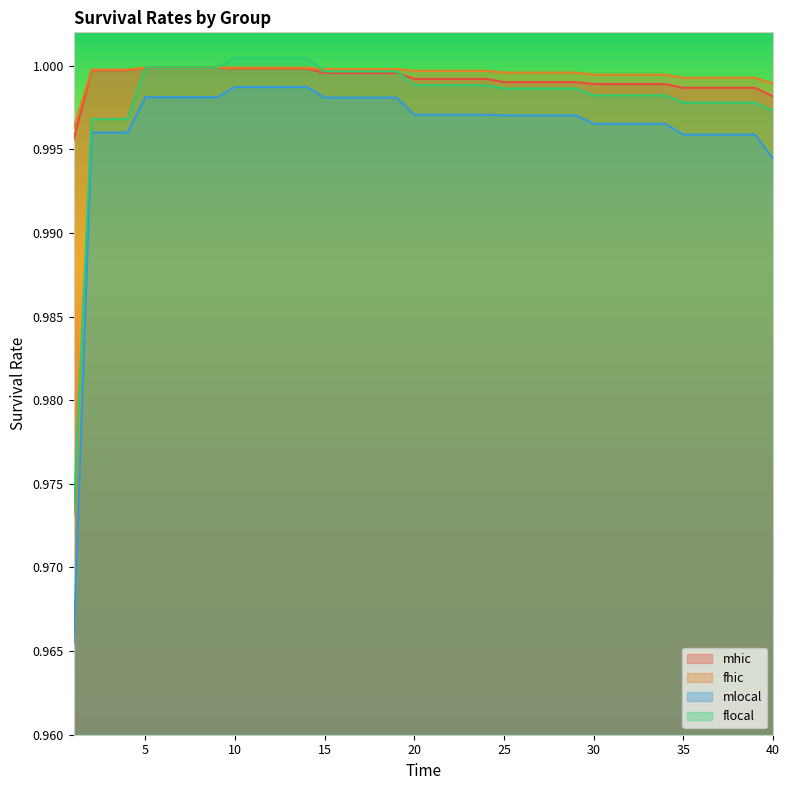

Reading left to right, list all the values displayed in this chart.

mhic: 1=1.0	2=1.0	3=1.0	4=1.0	5=1.0	6=1.0	7=1.0	8=1.0	9=1.0	10=1.0	11=1.0	12=1.0	13=1.0	14=1.0	15=1.0	16=1.0	17=1.0	18=1.0	19=1.0	20=1.0	21=1.0	22=1.0	23=1.0	24=1.0	25=1.0	26=1.0	27=1.0	28=1.0	29=1.0	30=1.0	31=1.0	32=1.0	33=1.0	34=1.0	35=1.0	36=1.0	37=1.0	38=1.0	39=1.0	40=1.0
fhic: 1=1.0	2=1.0	3=1.0	4=1.0	5=1.0	6=1.0	7=1.0	8=1.0	9=1.0	10=1.0	11=1.0	12=1.0	13=1.0	14=1.0	15=1.0	16=1.0	17=1.0	18=1.0	19=1.0	20=1.0	21=1.0	22=1.0	23=1.0	24=1.0	25=1.0	26=1.0	27=1.0	28=1.0	29=1.0	30=1.0	31=1.0	32=1.0	33=1.0	34=1.0	35=1.0	36=1.0	37=1.0	38=1.0	39=1.0	40=1.0
mlocal: 1=1.0	2=1.0	3=1.0	4=1.0	5=1.0	6=1.0	7=1.0	8=1.0	9=1.0	10=1.0	11=1.0	12=1.0	13=1.0	14=1.0	15=1.0	16=1.0	17=1.0	18=1.0	19=1.0	20=1.0	21=1.0	22=1.0	23=1.0	24=1.0	25=1.0	26=1.0	27=1.0	28=1.0	29=1.0	30=1.0	31=1.0	32=1.0	33=1.0	34=1.0	35=1.0	36=1.0	37=1.0	38=1.0	39=1.0	40=1.0
flocal: 1=1.0	2=1.0	3=1.0	4=1.0	5=1.0	6=1.0	7=1.0	8=1.0	9=1.0	10=1.0	11=1.0	12=1.0	13=1.0	14=1.0	15=1.0	16=1.0	17=1.0	18=1.0	19=1.0	20=1.0	21=1.0	22=1.0	23=1.0	24=1.0	25=1.0	26=1.0	27=1.0	28=1.0	29=1.0	30=1.0	31=1.0	32=1.0	33=1.0	34=1.0	35=1.0	36=1.0	37=1.0	38=1.0	39=1.0	40=1.0